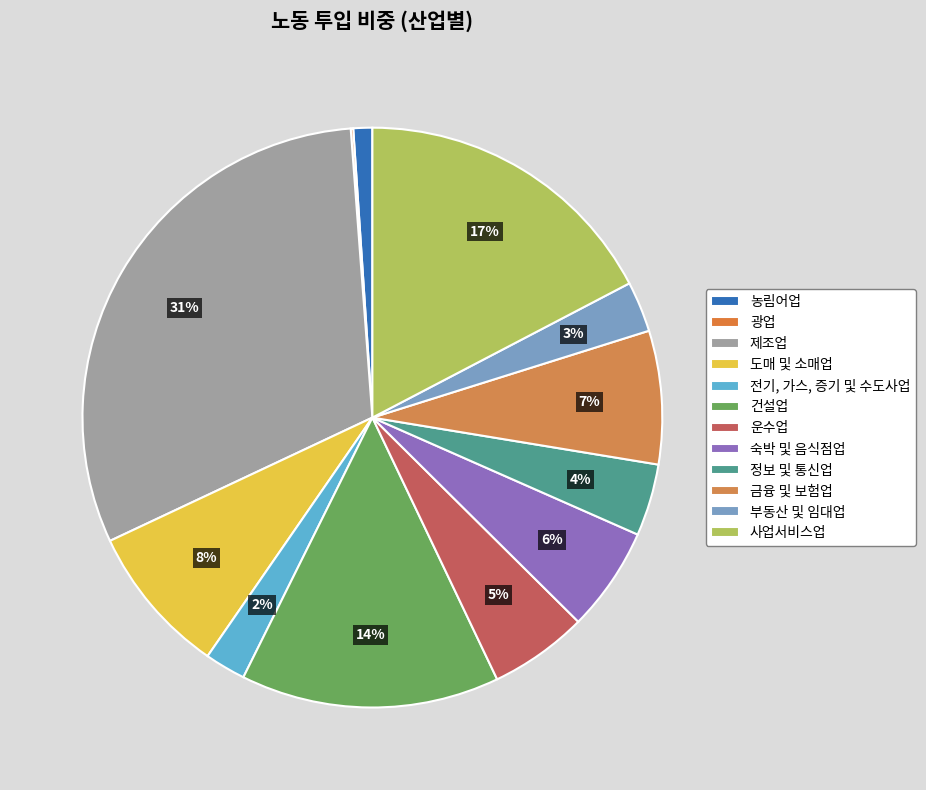

True or false: 금융 및 보험업 accounts for 7% of the total.

True